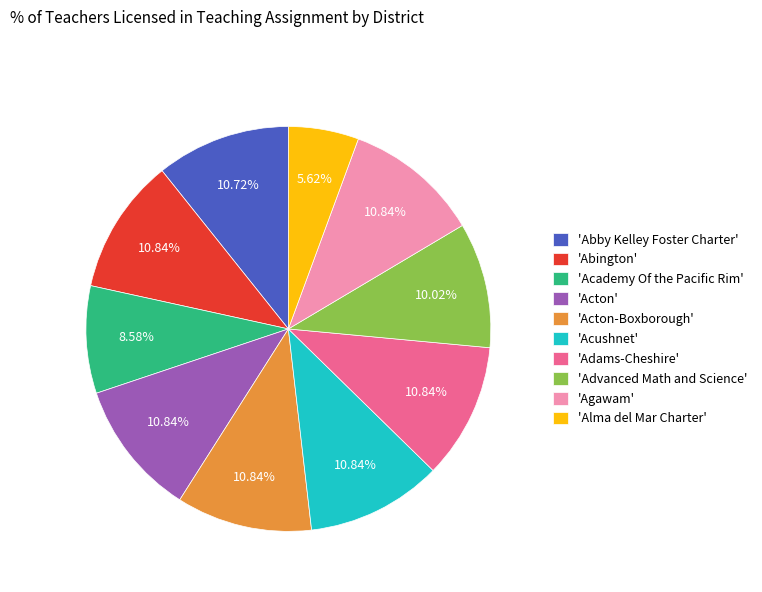

Is there any slice that represents more than half of the pie?

No